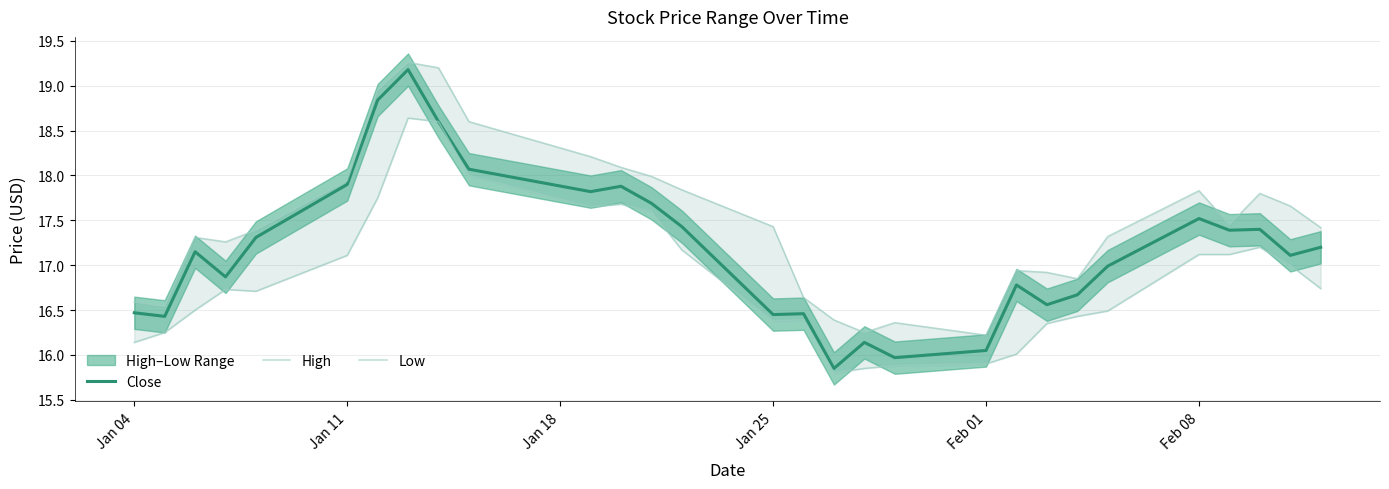

Reading left to right, extract all data points from this chart.

Close: 16.5	16.4	17.1	16.9	17.3	17.9	18.8	19.2	18.6	18.1	17.8	17.9	17.7	17.4	16.4	16.5	15.8	16.1	16.0	16.1	16.8	16.6	16.7	17.0	17.5	17.4	17.4	17.1	17.2
High: 16.6	16.5	17.3	17.3	17.4	17.9	18.9	19.3	19.2	18.6	18.2	18.1	18.0	17.8	17.4	16.6	16.4	16.2	16.4	16.2	16.9	16.9	16.9	17.3	17.8	17.4	17.8	17.7	17.4
Low: 16.1	16.2	16.5	16.7	16.7	17.1	17.8	18.6	18.6	18.0	17.6	17.7	17.6	17.2	16.4	16.4	15.8	15.8	15.9	15.9	16.0	16.4	16.4	16.5	17.1	17.1	17.2	17.0	16.7